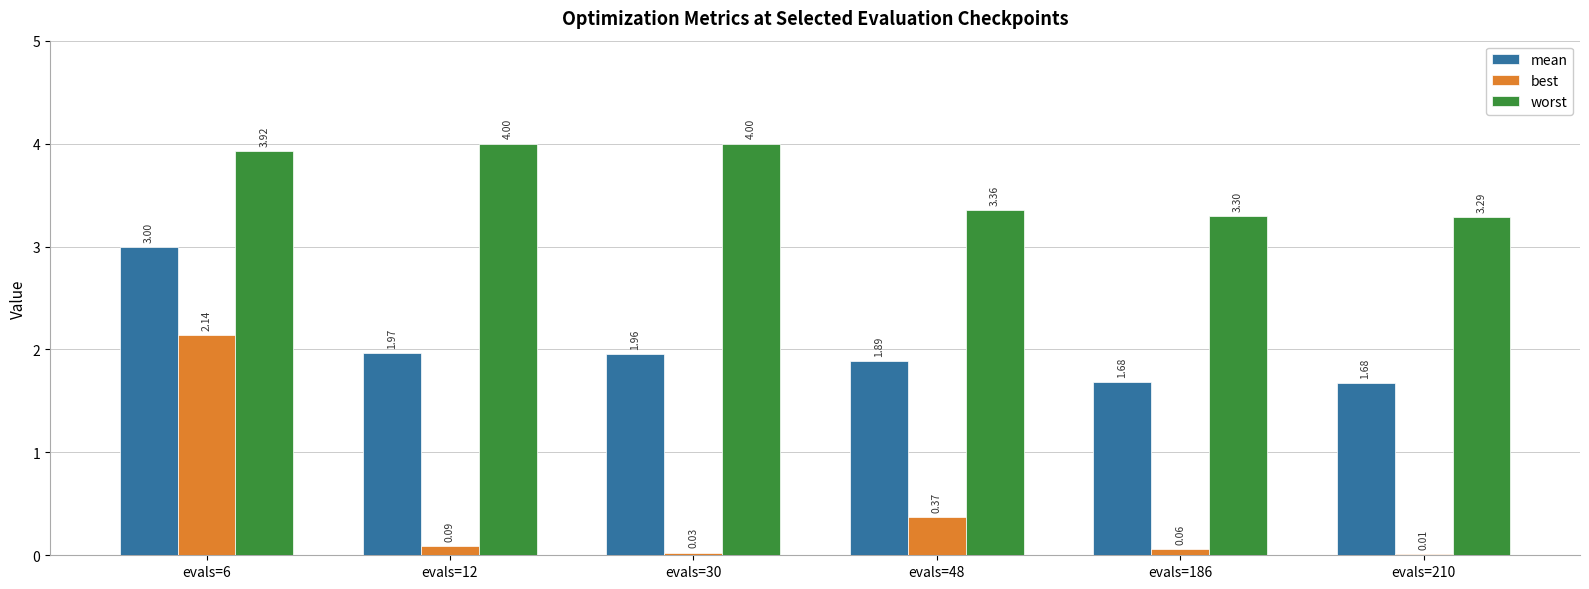

At which category is the sum across all series the highest?

evals=6